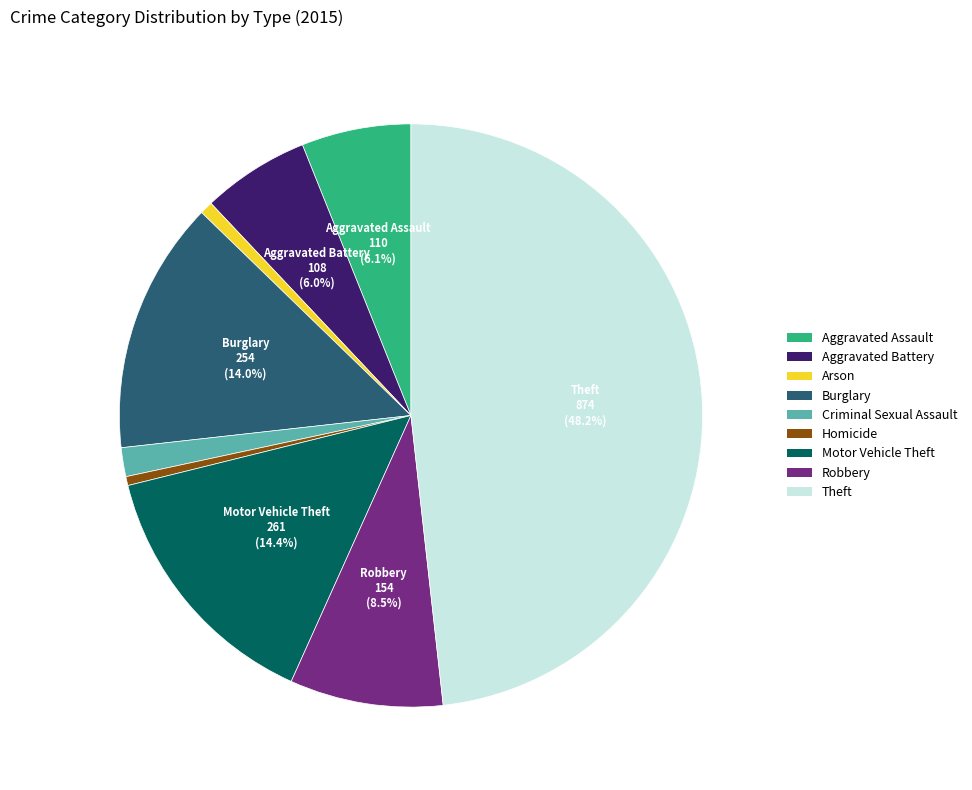

How much of the chart is everything except Aggravated Battery?

94.0%